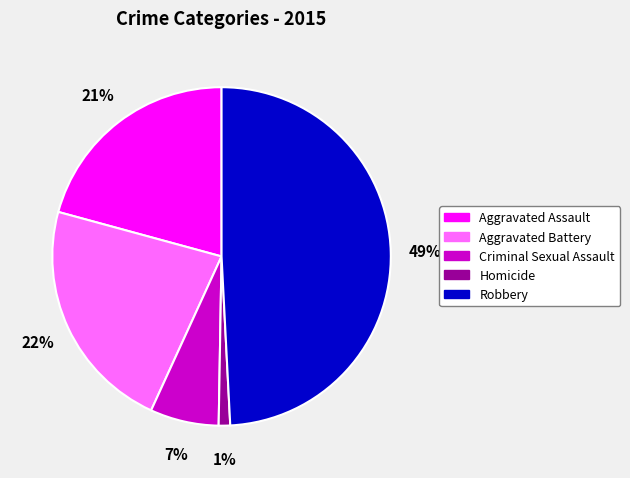

To the nearest percent, what portion does Homicide represent?

1%